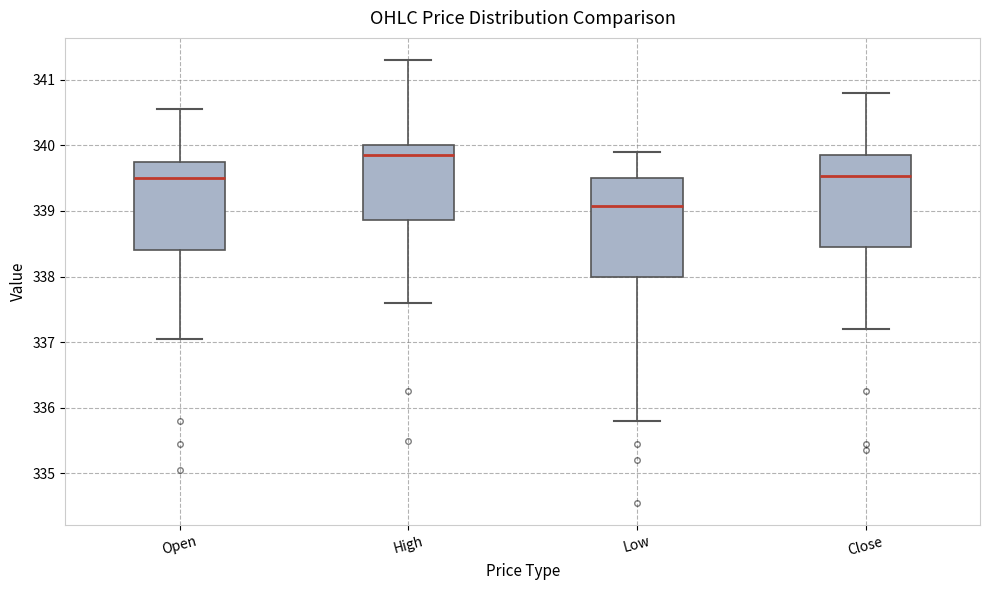

Reading left to right, read every box against the y-axis: the position of its median line, the range the box covers, and the ends of its whiskers. The values are not printed on the chart, so give them approximately, as read against the axis.

Open: median 339.5, box 338.4 to 339.8, whiskers 337.0 to 340.5
High: median 339.9, box 338.9 to 340.0, whiskers 337.6 to 341.3
Low: median 339.1, box 338.0 to 339.5, whiskers 335.8 to 339.9
Close: median 339.5, box 338.5 to 339.9, whiskers 337.2 to 340.8